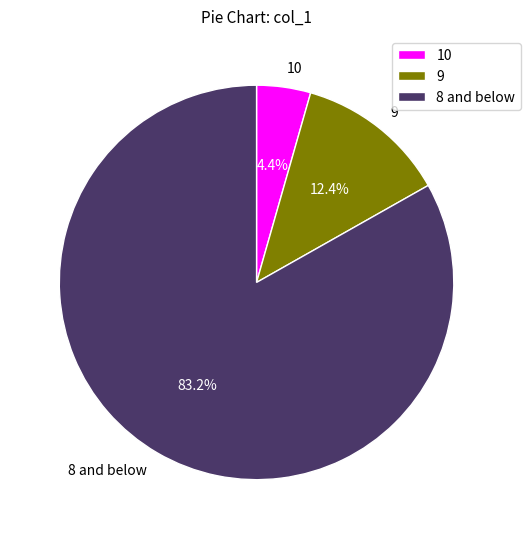

Count the number of slices in the pie.

3